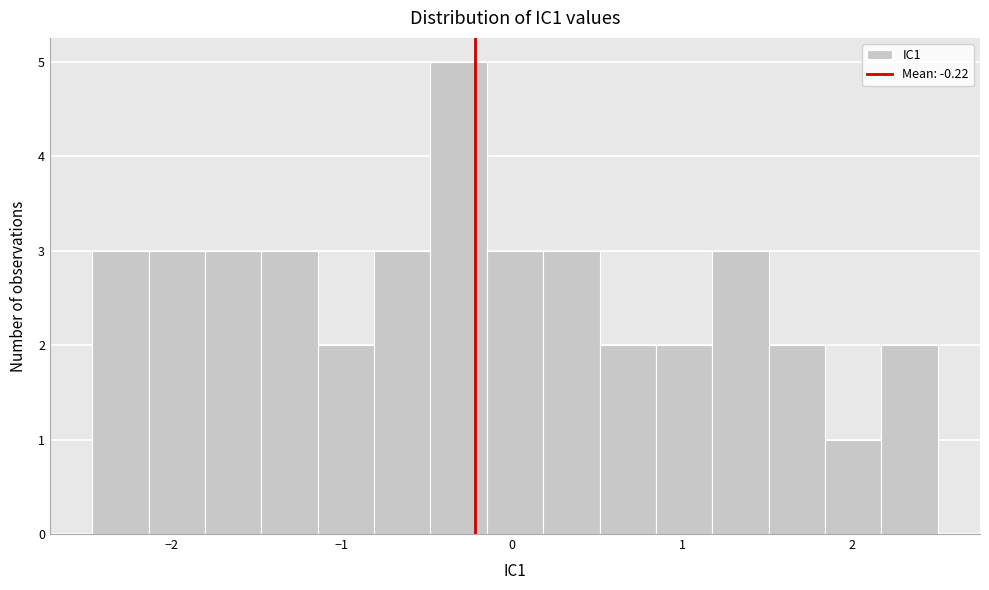

Around what value on the x-axis is the tallest bar? Give the approximate position of its centre, as read against the axis.

-0.3